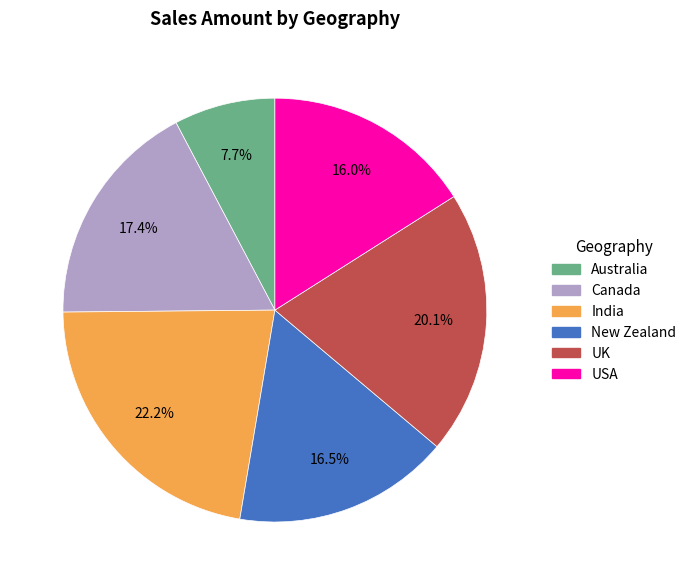

Which category has the smallest portion of the pie?

Australia